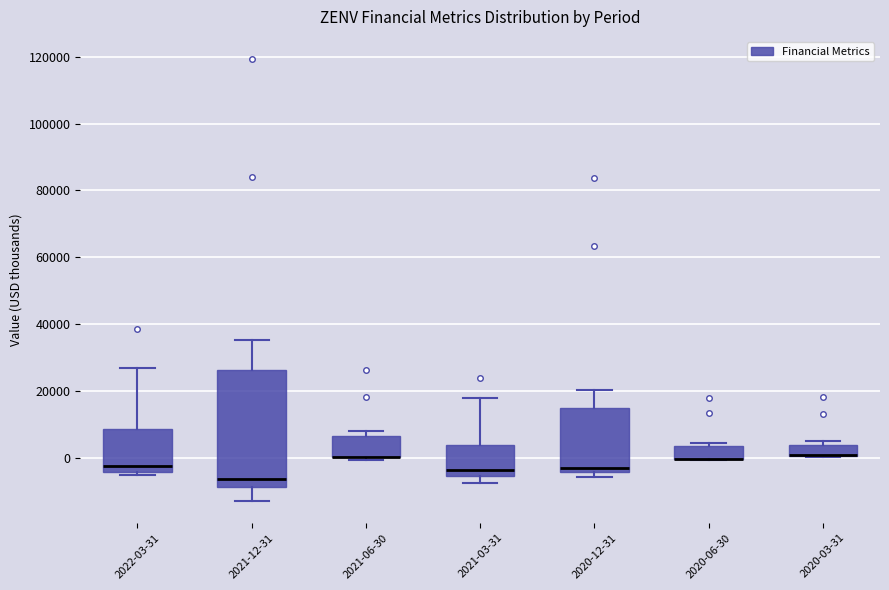

Reading left to right, read every box against the y-axis: the position of its median line, the range the box covers, and the ends of its whiskers. The values are not printed on the chart, so give them approximately, as read against the axis.

2022-03-31: median -2000, box -4000 to 8000, whiskers -6000 to 26000
2021-12-31: median -6000, box -8000 to 26000, whiskers -12000 to 36000
2021-06-30: median 0 (drawn on the box's lower edge), box 0 to 6000, whiskers 0 (just below the box's lower edge) to 8000
2021-03-31: median -4000, box -6000 to 4000, whiskers -8000 to 18000
2020-12-31: median -2000, box -4000 to 16000, whiskers -6000 to 20000
2020-06-30: median 0 (drawn on the box's lower edge), box 0 to 4000, whiskers 0 to 4000 (just above the box's upper edge)
2020-03-31: median 0 (drawn on the box's lower edge), box 0 to 4000, whiskers 0 to 6000